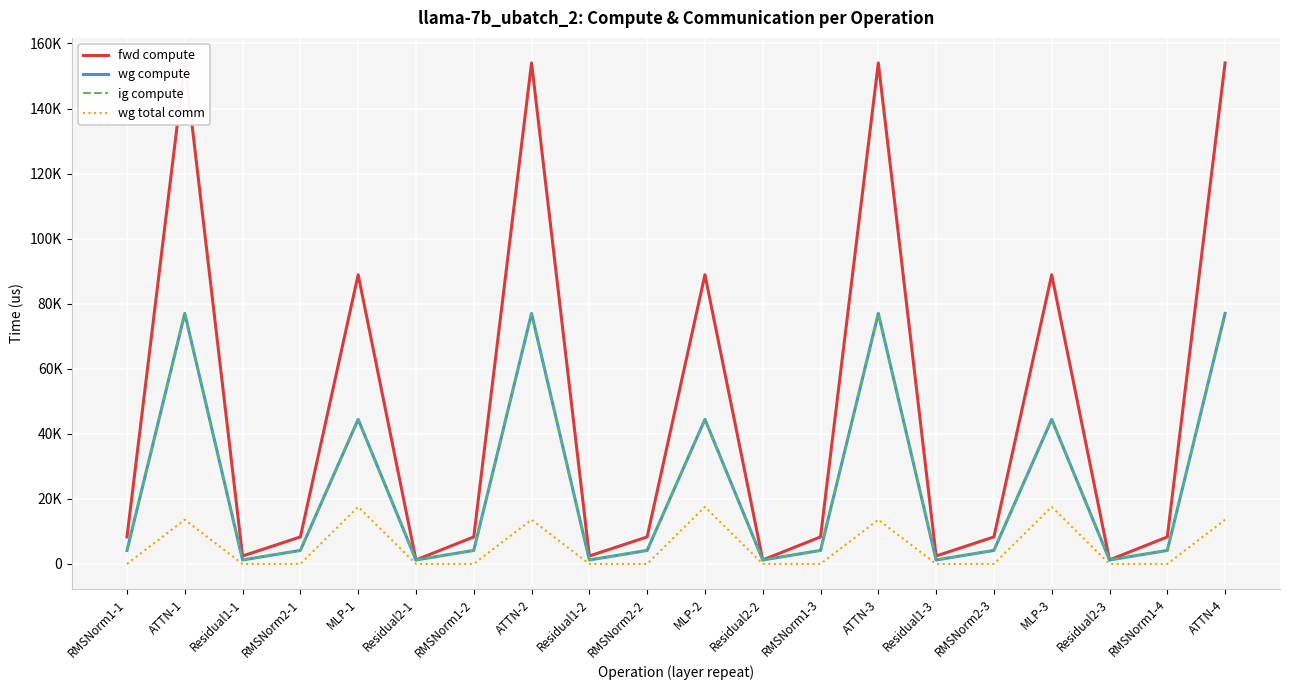

What is the total value across all series at Residual2-2?

3657.8